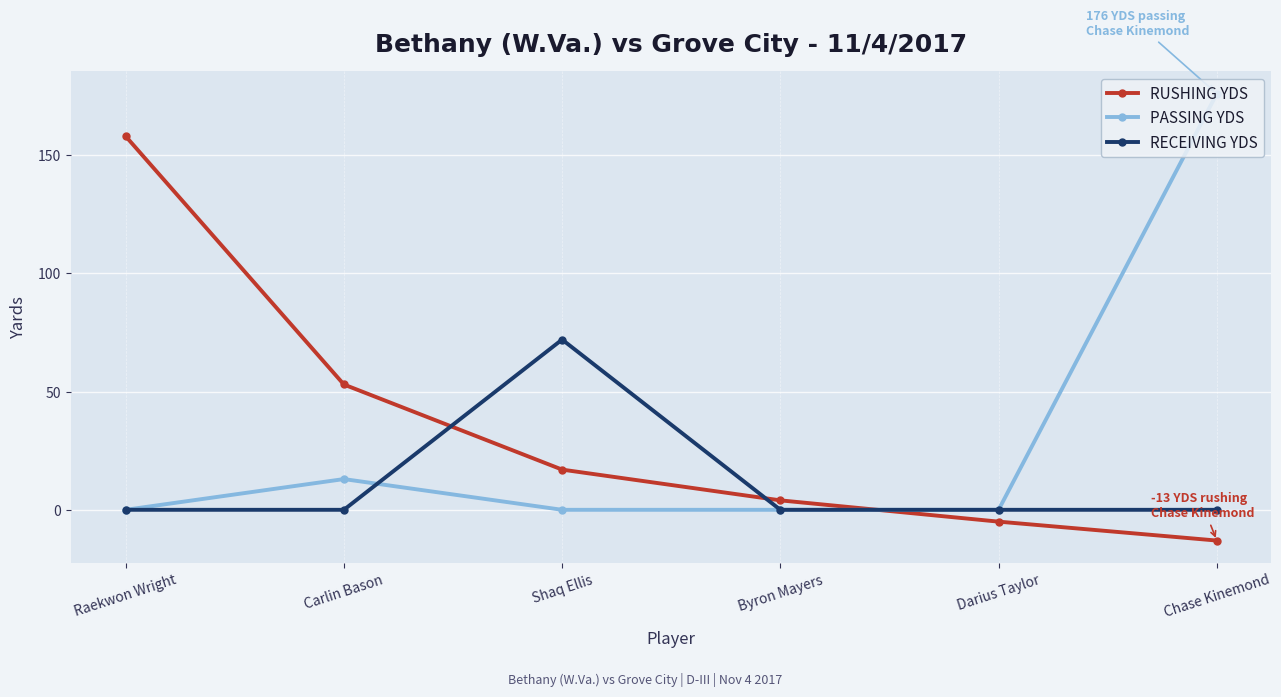

Which category has the highest value in the RECEIVING YDS series?

Shaq Ellis